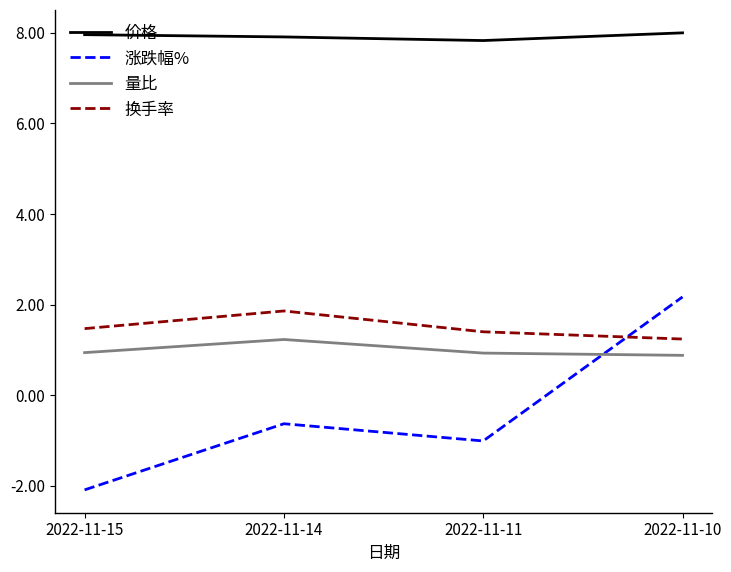

True or false: 价格 has a value of 7.8 at 2022-11-11.

True